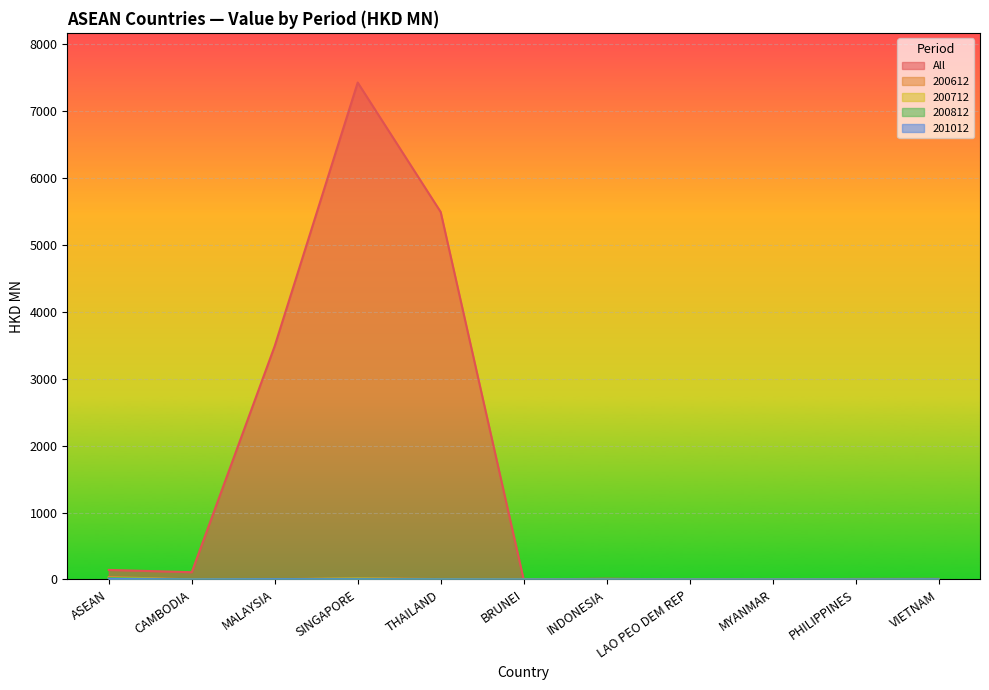

At which label does All first exceed 11?

ASEAN